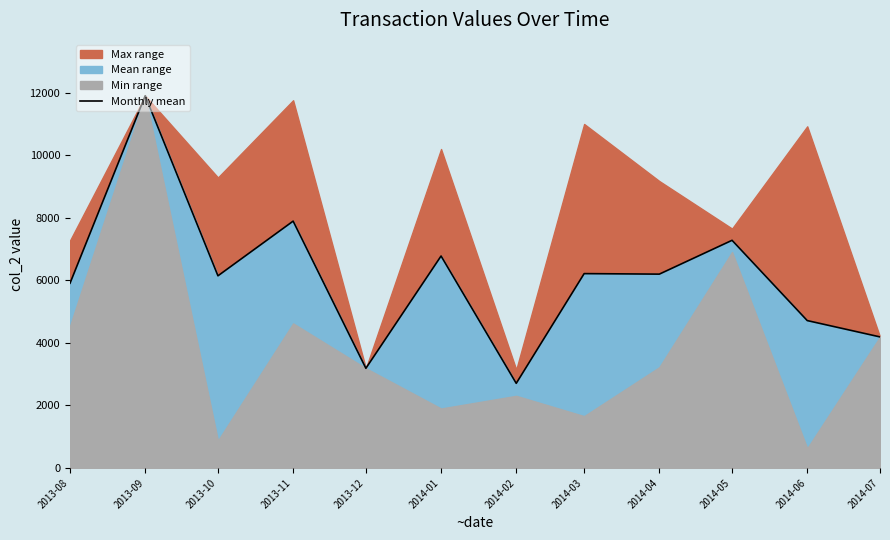

What is the difference between the values at 2014-04 and 2014-06?

1484.3